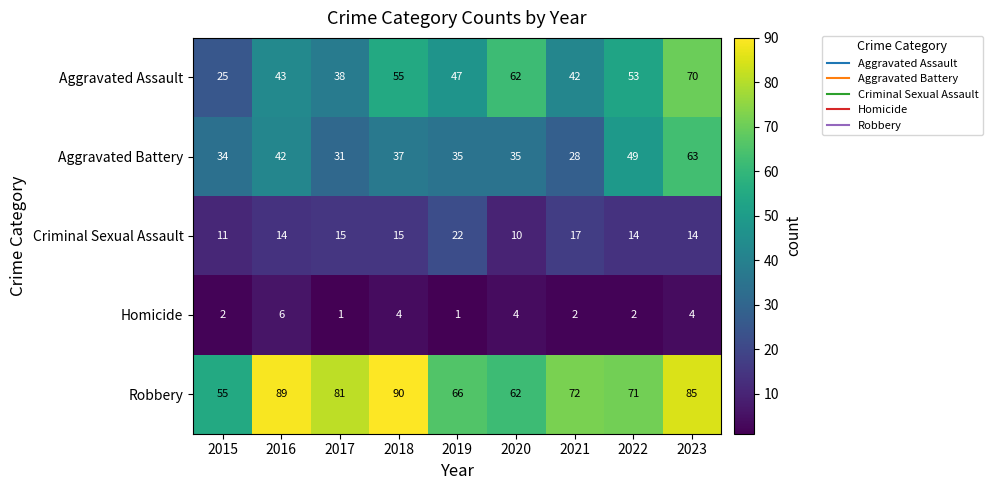

True or false: Aggravated Battery has a value of 9 at 2021.

False